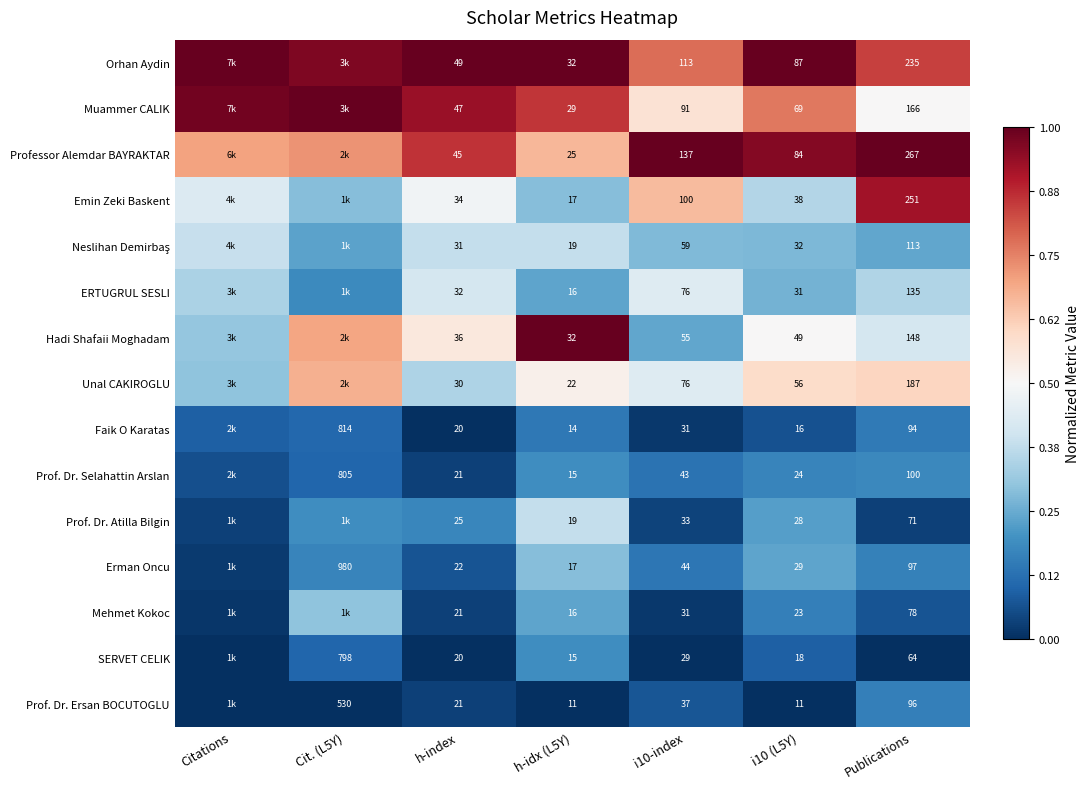

Is the value of Professor Alemdar BAYRAKTAR at Publications greater than the value of Prof. Dr. Ersan BOCUTOGLU at i10 (L5Y)?

Yes